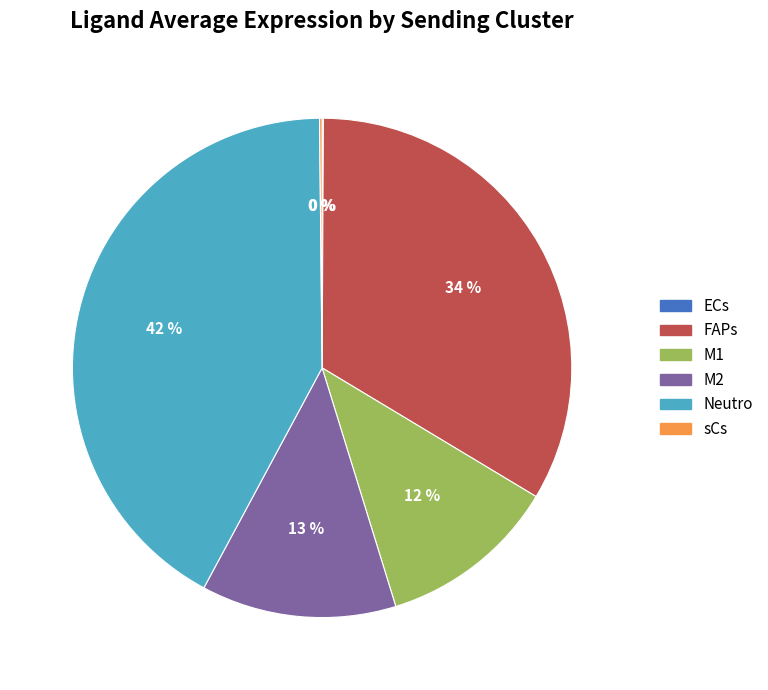

Is it true that M2 is 13% of the pie?

True